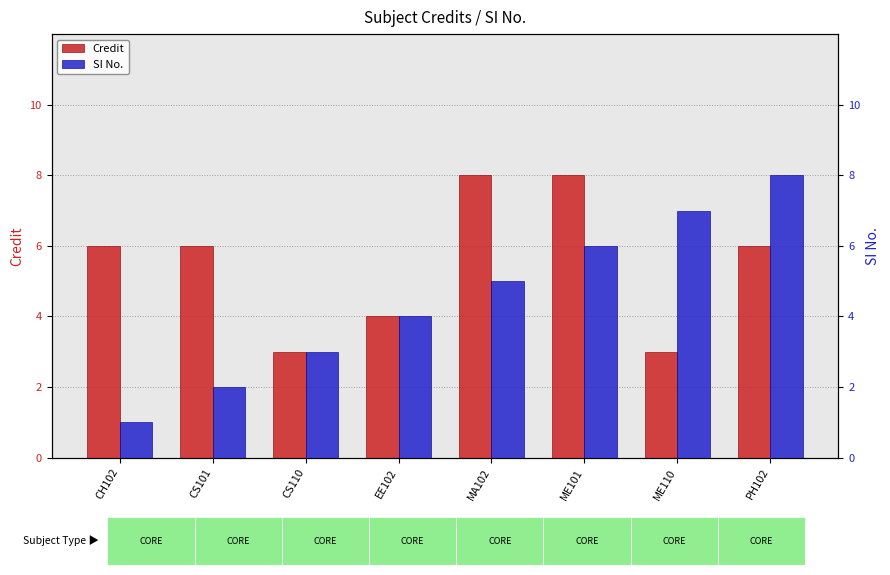

Reading right to left, extract all data points from this chart.

Credit: PH102=6	ME110=3	ME101=8	MA102=8	EE102=4	CS110=3	CS101=6	CH102=6
SI No.: PH102=8	ME110=7	ME101=6	MA102=5	EE102=4	CS110=3	CS101=2	CH102=1